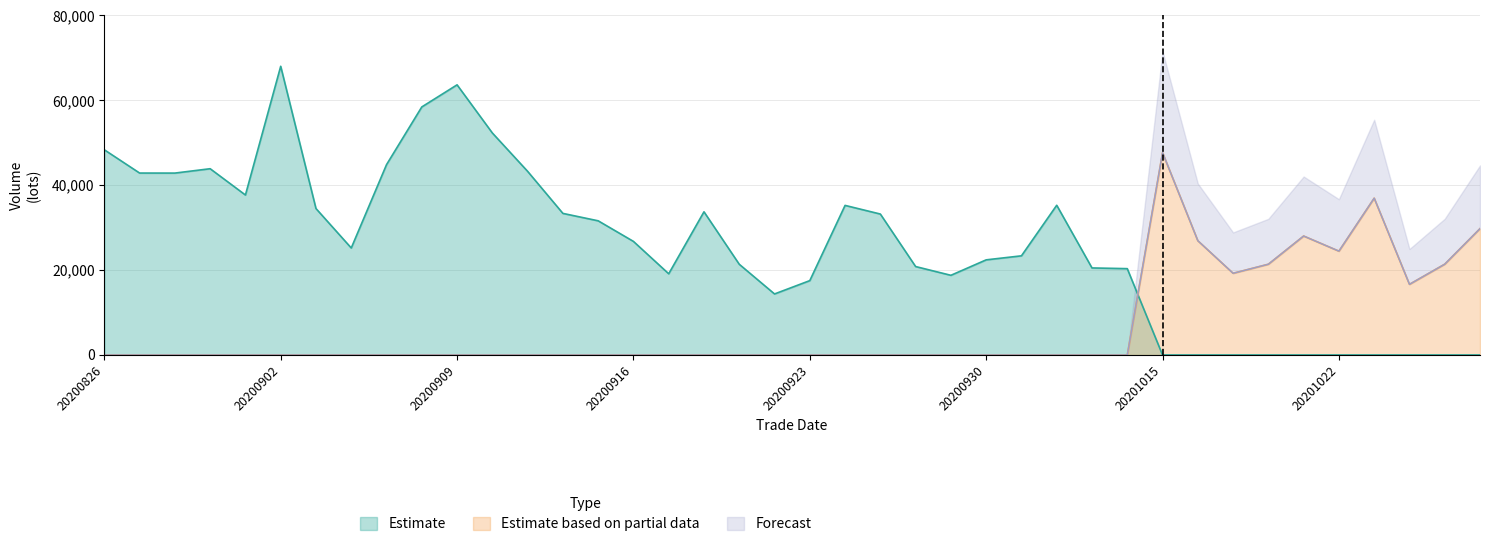

Where do Forecast and Estimate first cross each other?

20201014 and 20201015